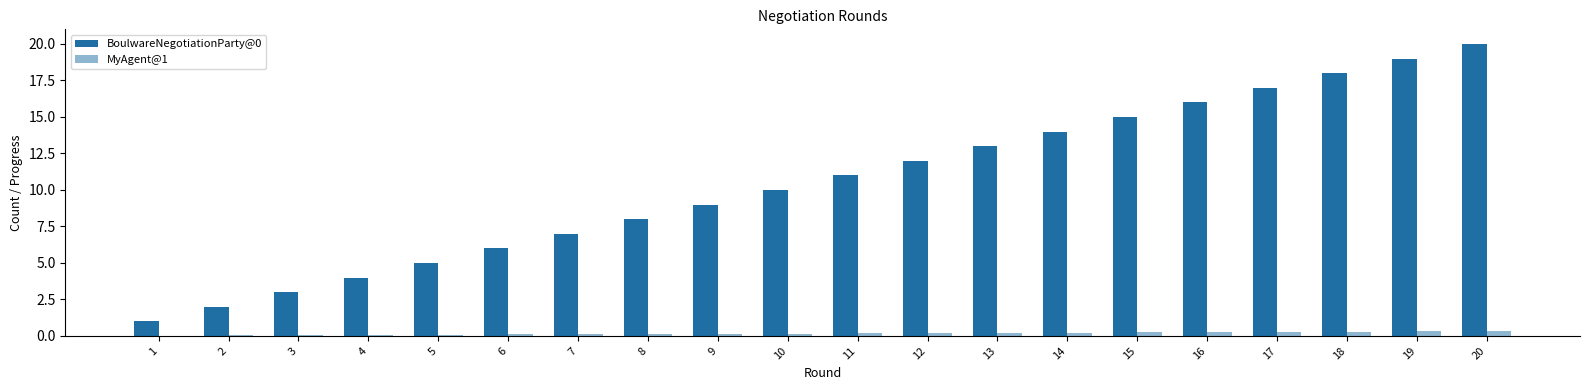

Is it true that MyAgent@1 equals 0.2 at 11?

True